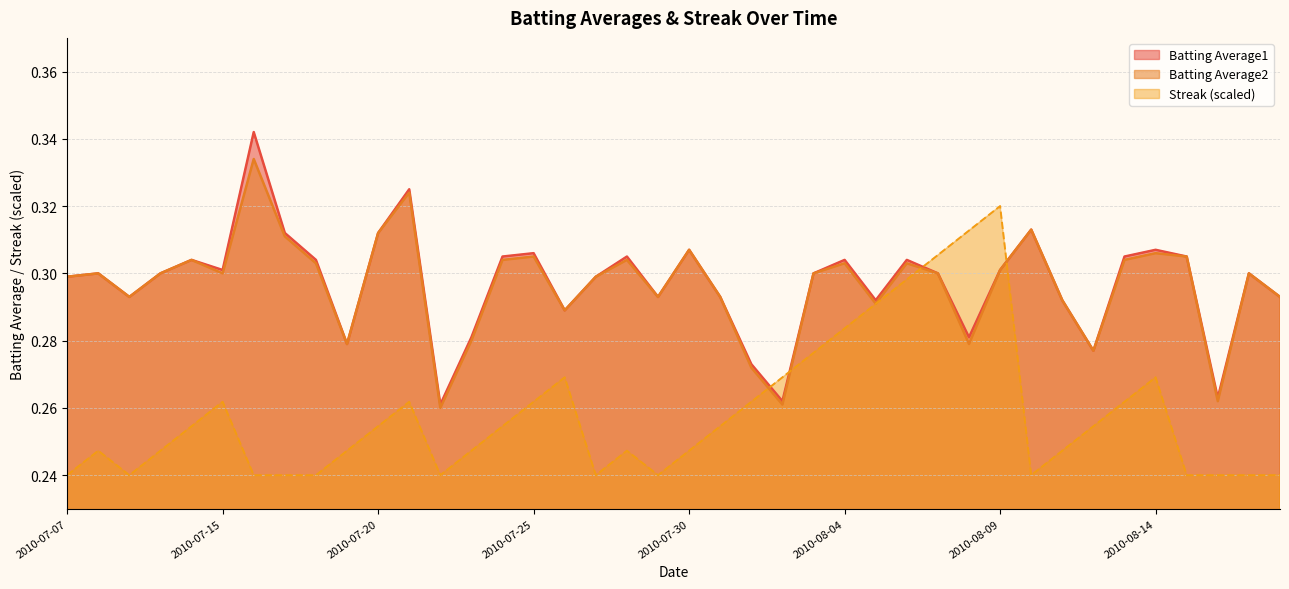

What is the average value of the Batting Average1 series?

0.3